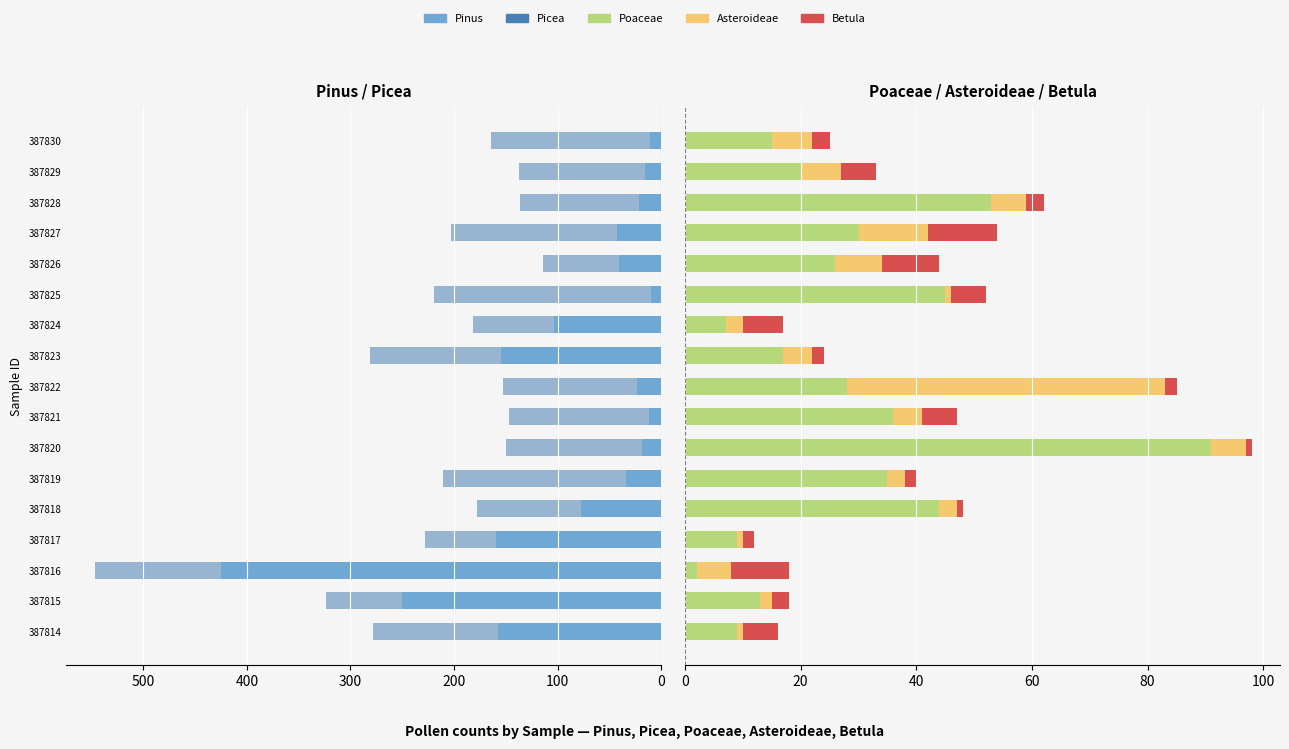

Reading left to right, transcribe all the data shown in this chart.

Pinus: 158	250	425	160	77	34	19	12	23	155	104	10	41	43	21	16	11
Picea: 120	74	122	68	101	177	131	135	130	126	78	209	73	160	115	121	153
Poaceae: 9	13	2	9	44	35	91	36	28	17	7	45	26	30	53	20	15
Asteroideae: 1	2	6	1	3	3	6	5	55	5	3	1	8	12	6	7	7
Betula: 6	3	10	2	1	2	1	6	2	2	7	6	10	12	3	6	3